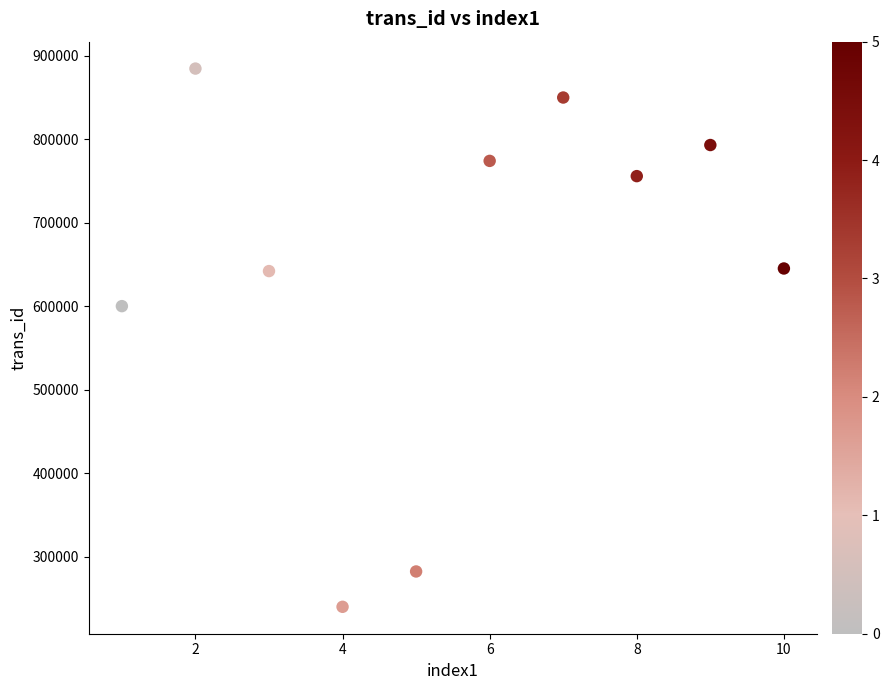

What Y value in the scatter plot is closest to 562291?

600076